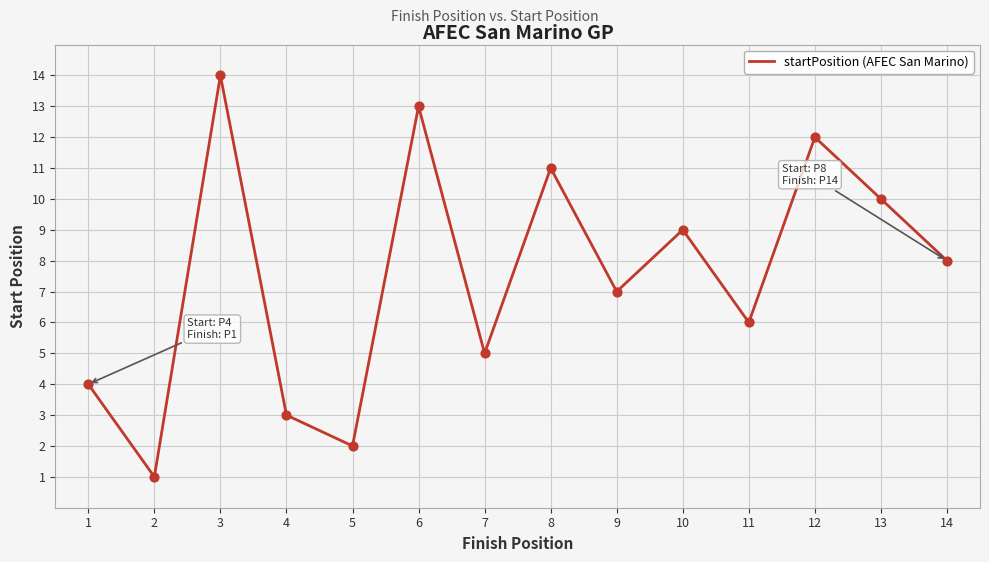

Which has a higher value, 5 or 4?

4